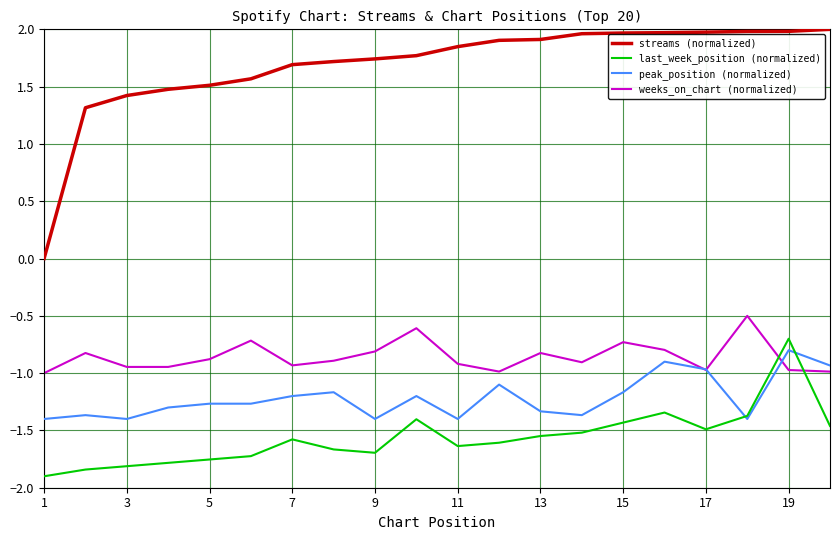

True or false: streams (normalized) and weeks_on_chart (normalized) intersect in this chart.

False